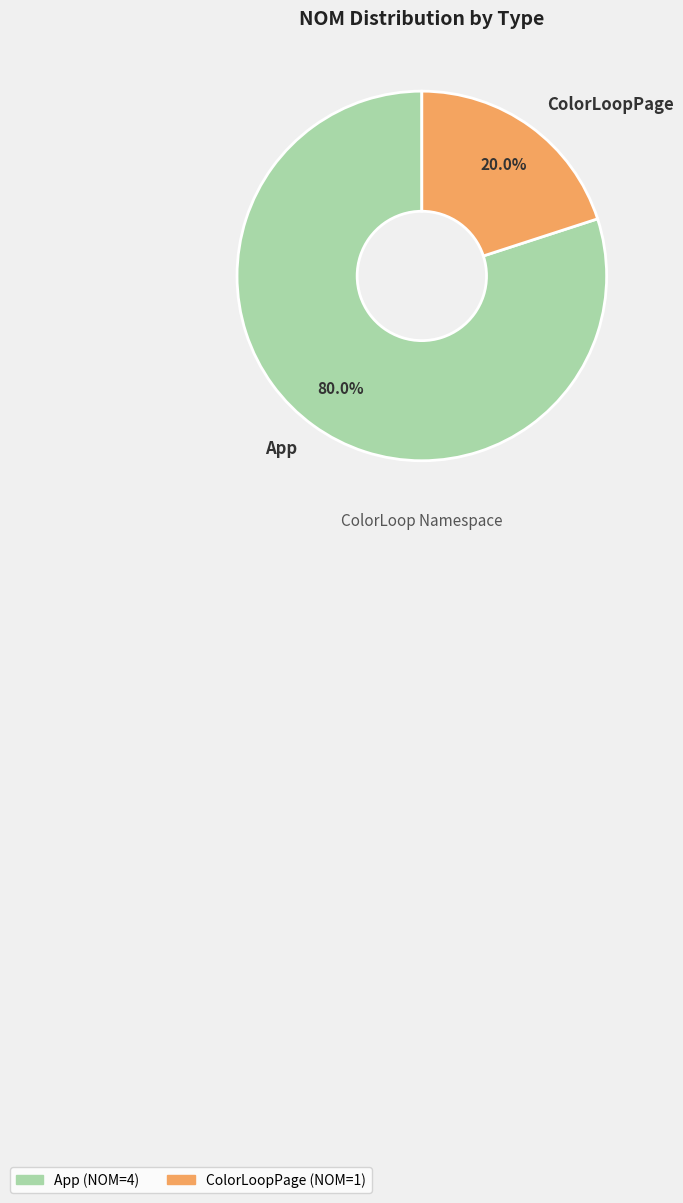

Is ColorLoopPage the majority of the pie?

No